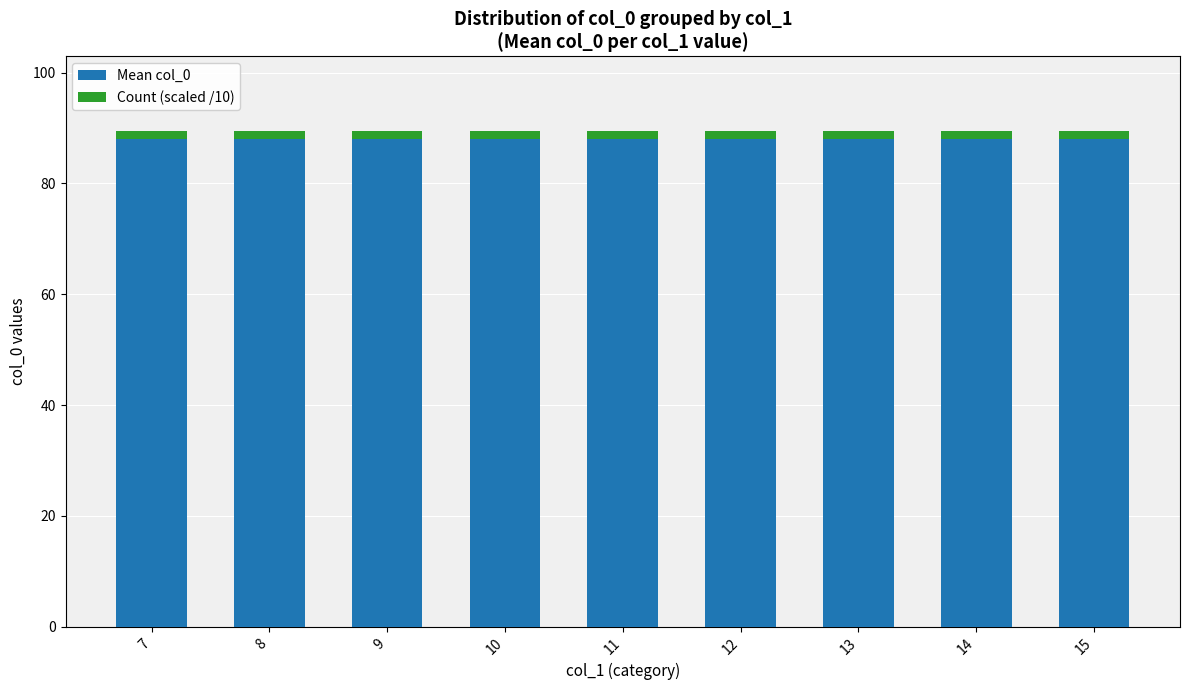

True or false: Mean col_0 has a value of 117.6 at 9.

False